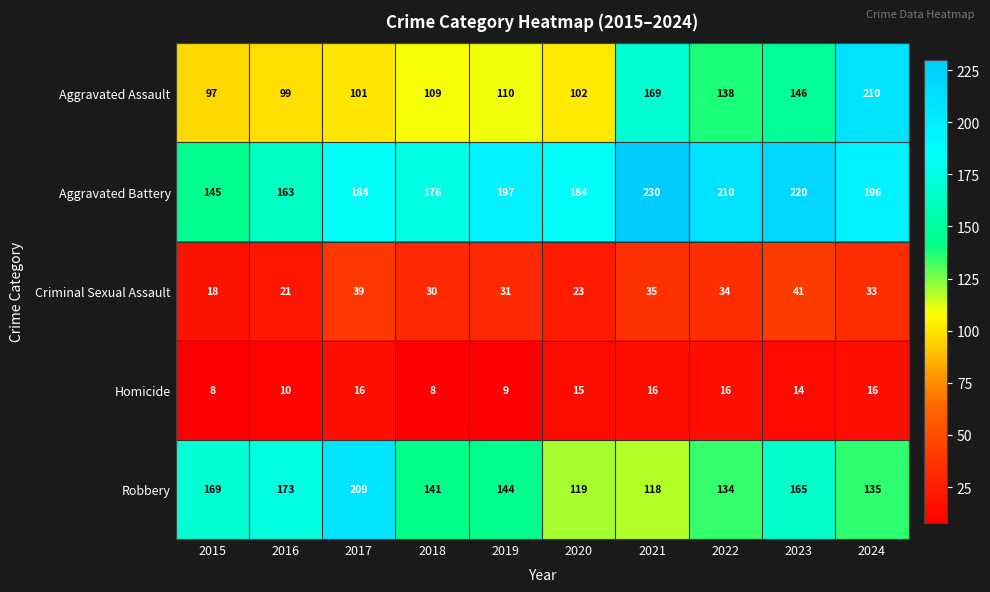

What is the smallest value displayed?

8